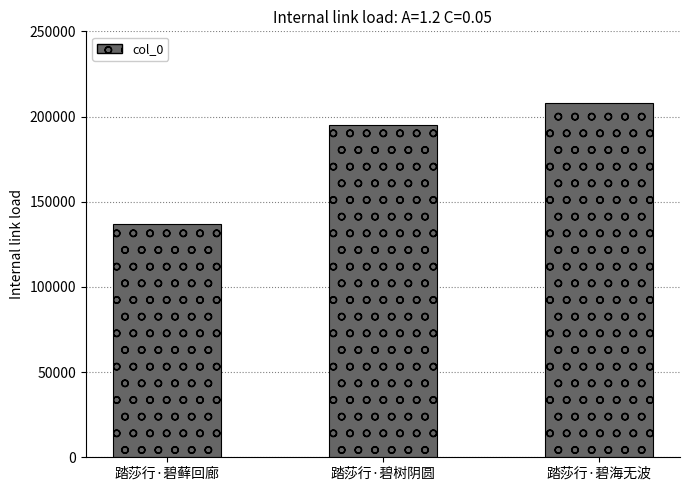

Where is the data nearest to the value 172478?

踏莎行·碧树阴圆